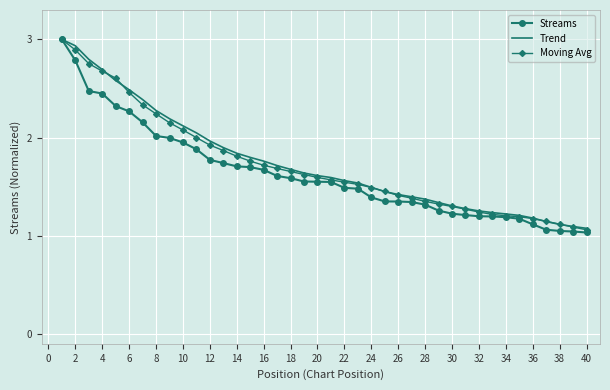

What is the greatest value displayed?

3.0